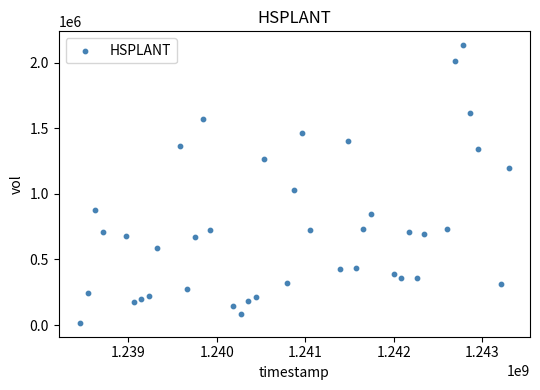

What Y value in the scatter plot is closest to 1075000?

1027500